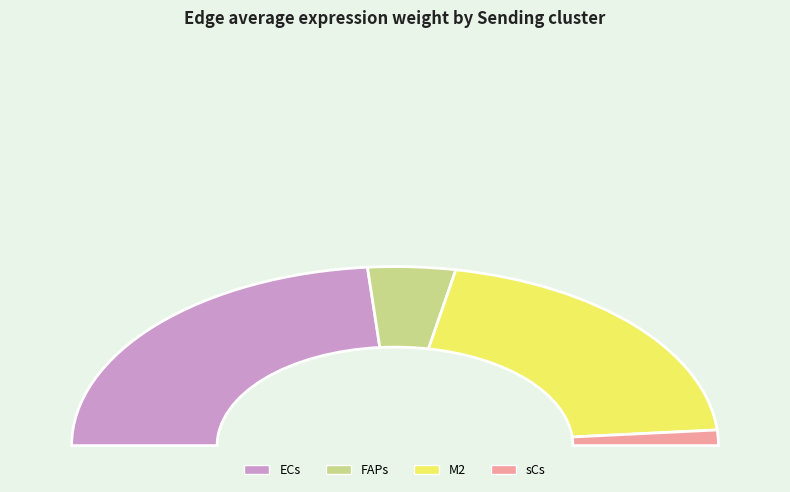

Which category has the smallest portion of the pie?

sCs